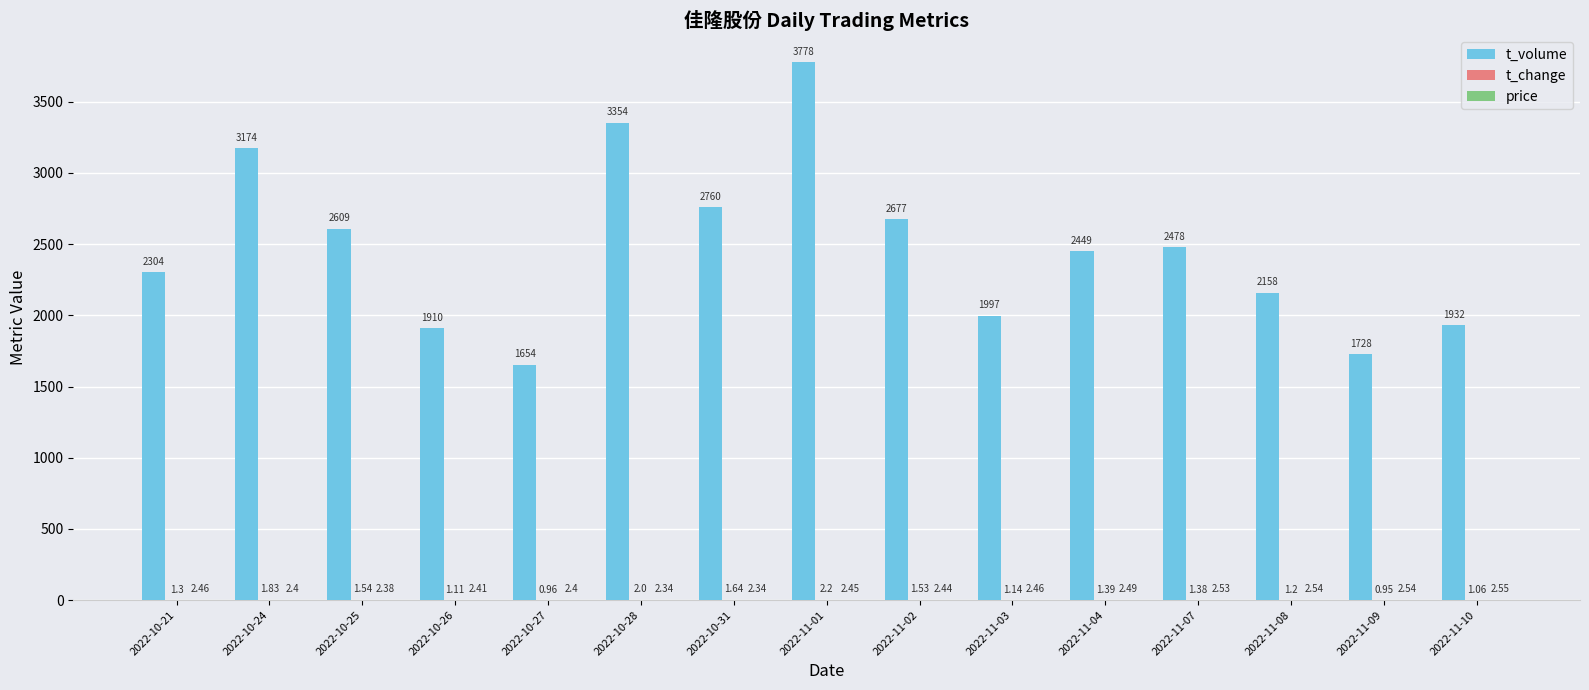

Between 2022-11-07 and 2022-11-10, which series saw the biggest shift?

t_volume